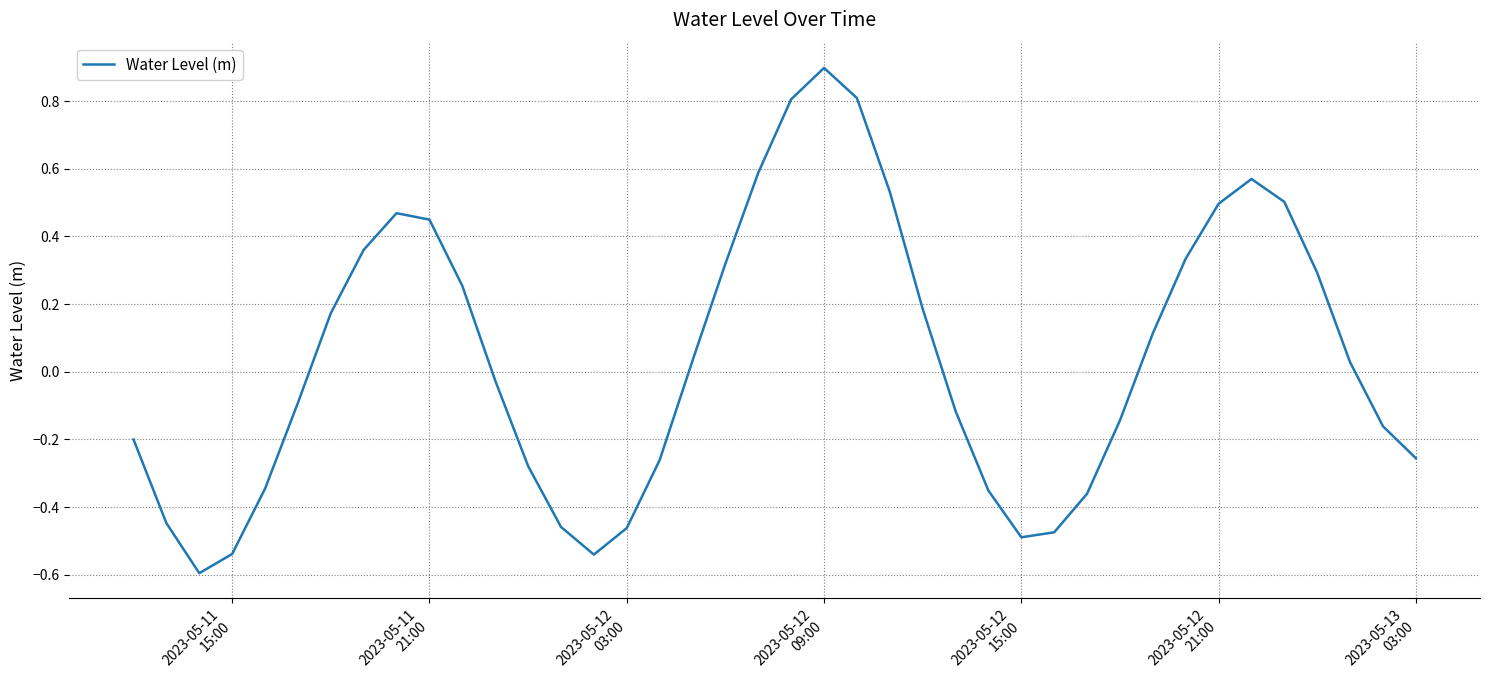

What is the greatest value displayed?

0.9